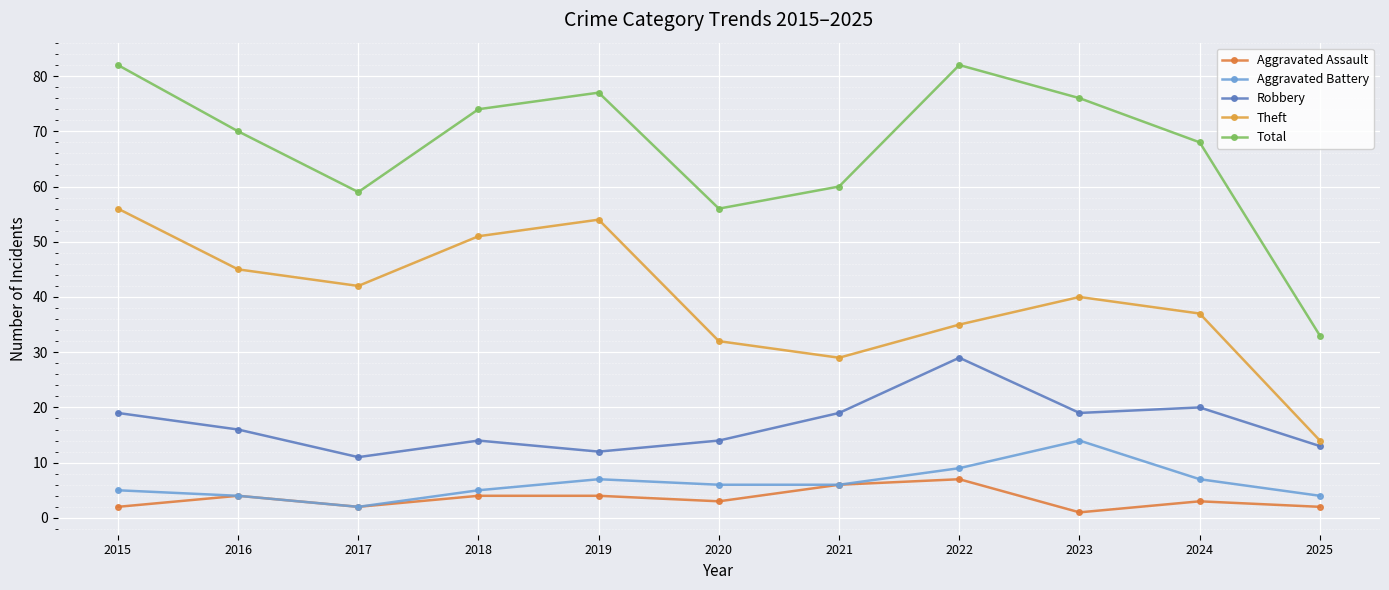

What are all the series names shown in the legend?

Aggravated Assault, Aggravated Battery, Robbery, Theft, Total